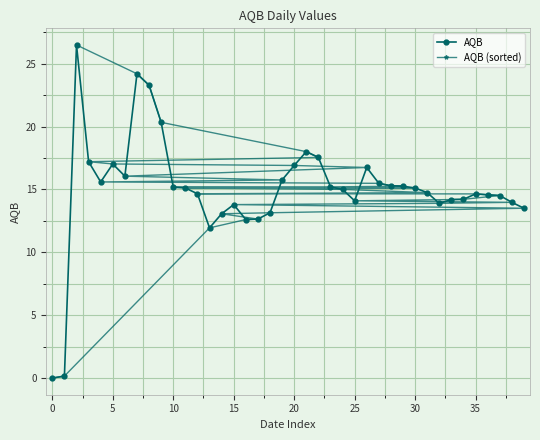

After their last crossing, which series has the higher values: AQB or AQB (sorted)?

AQB (sorted)